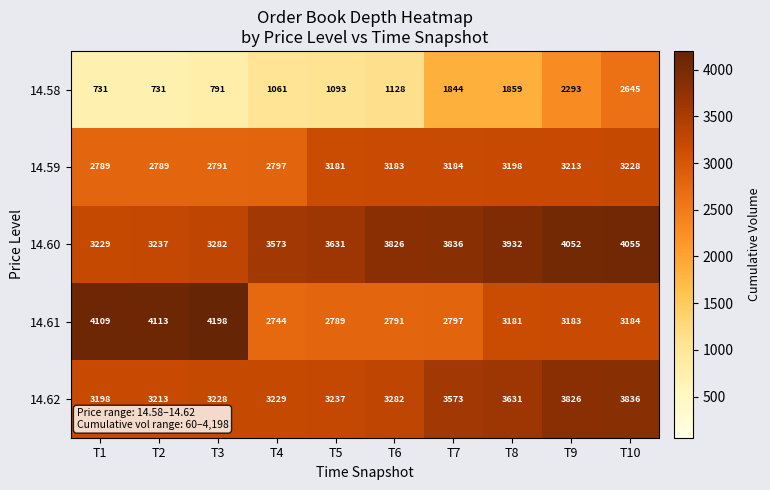

How many data points does each series have?

10